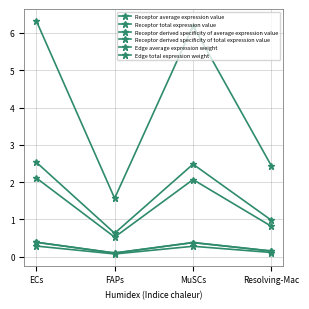

What is the highest value of the Receptor total expression value series?

6.3